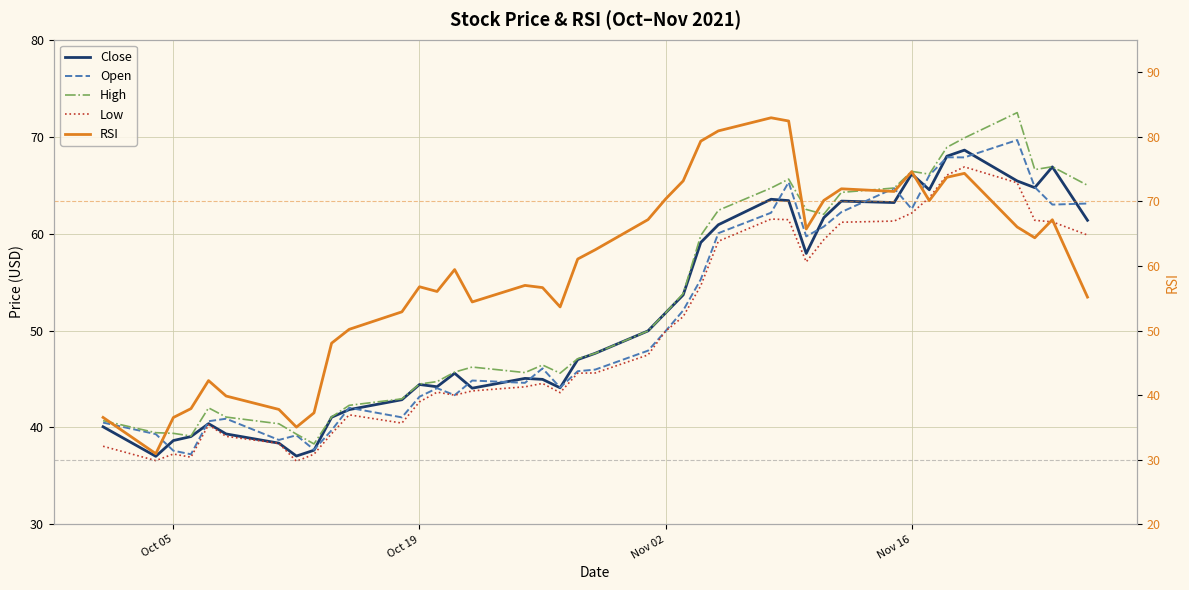

What is the maximum value for RSI?

82.9